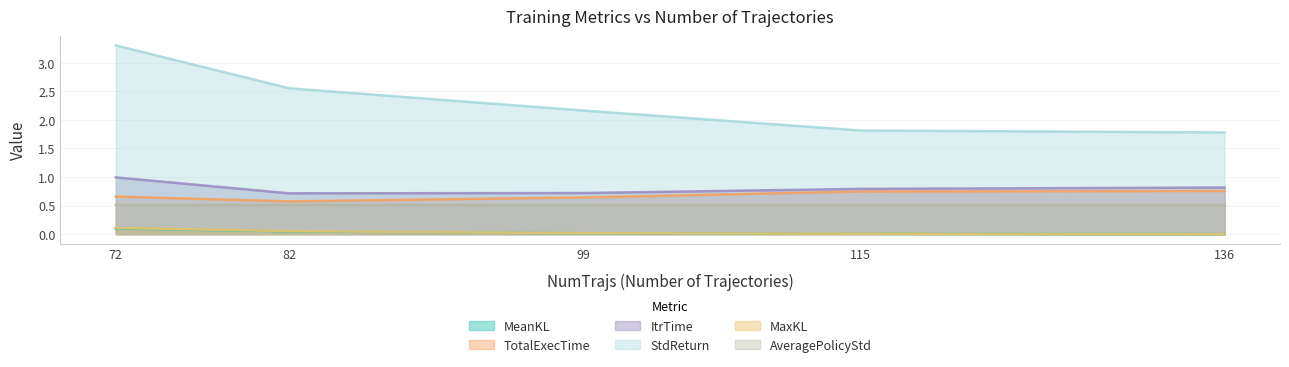

What is the spread (max minus min) of values at 99?

2.1